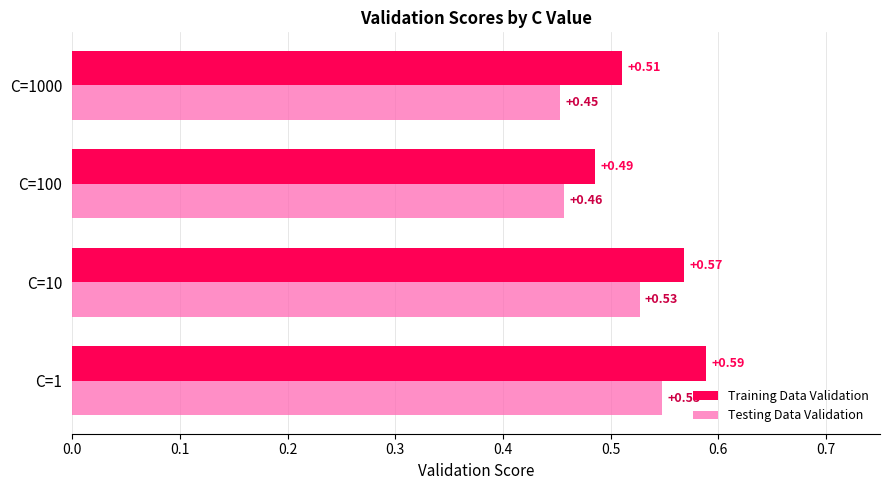

List the series in order of their peak value, lowest first.

Testing Data Validation, Training Data Validation